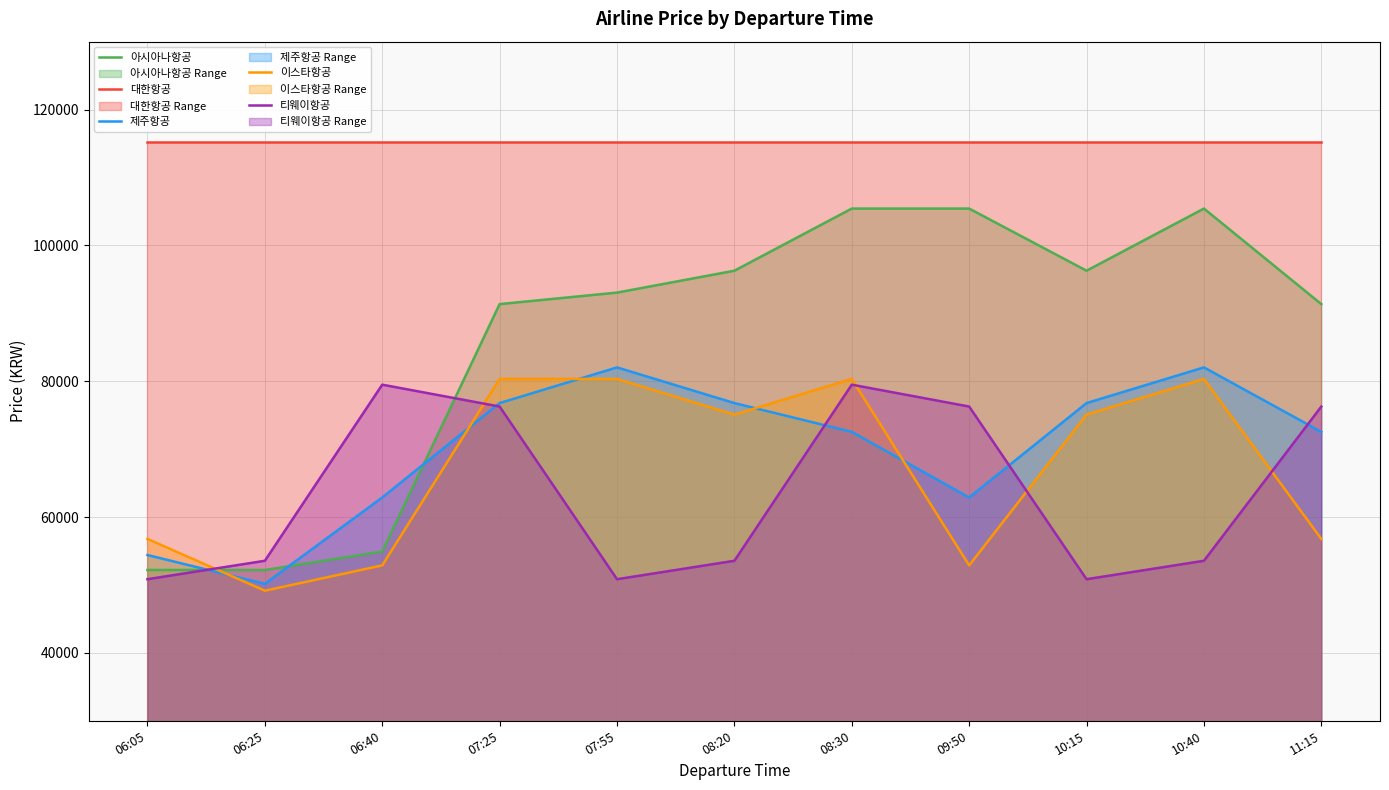

Reading left to right, what are all the values shown in this chart?

아시아나항공: 52204	52204	54916	91356	93051	96272	105424	105424	96272	105424	91356
대한항공: 115255	115255	115255	115255	115255	115255	115255	115255	115255	115255	115255
제주항공: 54407	50170	62882	76780	82034	76780	72543	62882	76780	82034	72543
이스타항공: 56780	49153	52882	80339	80339	75085	80339	52882	75085	80339	56780
티웨이항공: 50848	53560	79492	76272	50848	53560	79492	76272	50848	53560	76272